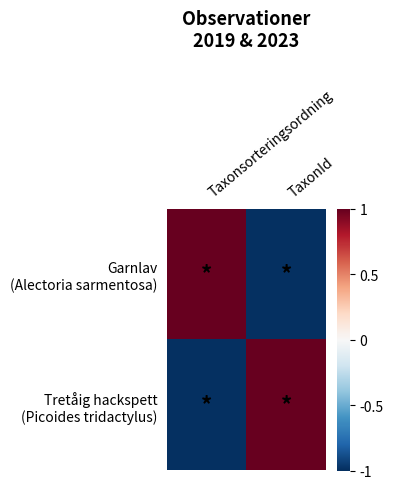

Which series has the largest range (max minus min)?

Garnlav (Alectoria sarmentosa)